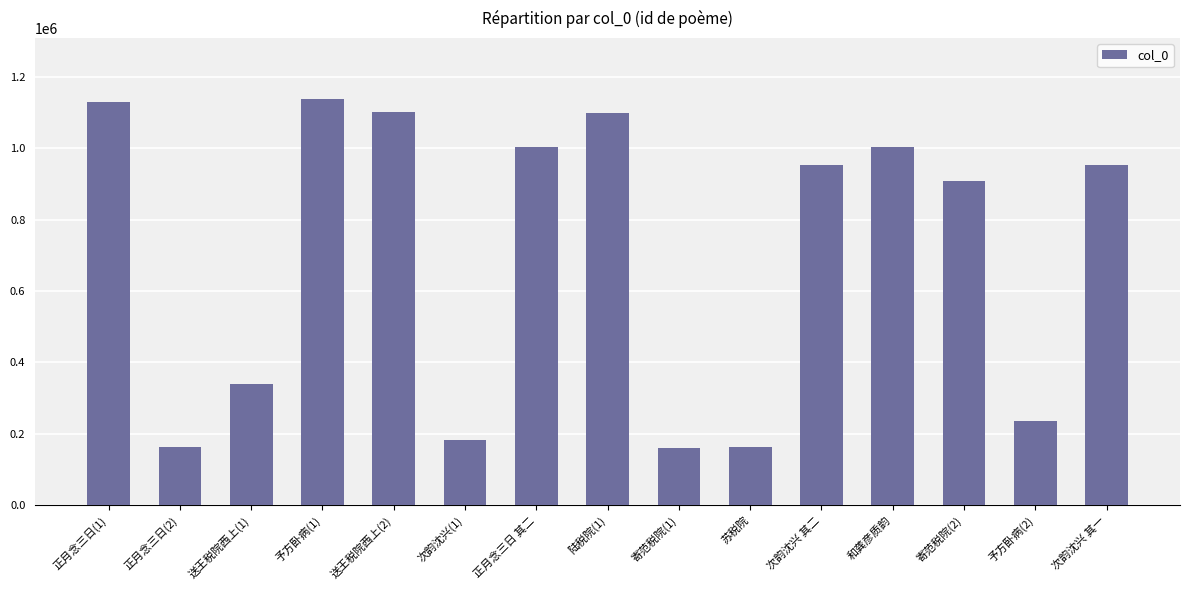

What is the minimum value shown in the chart?

161259